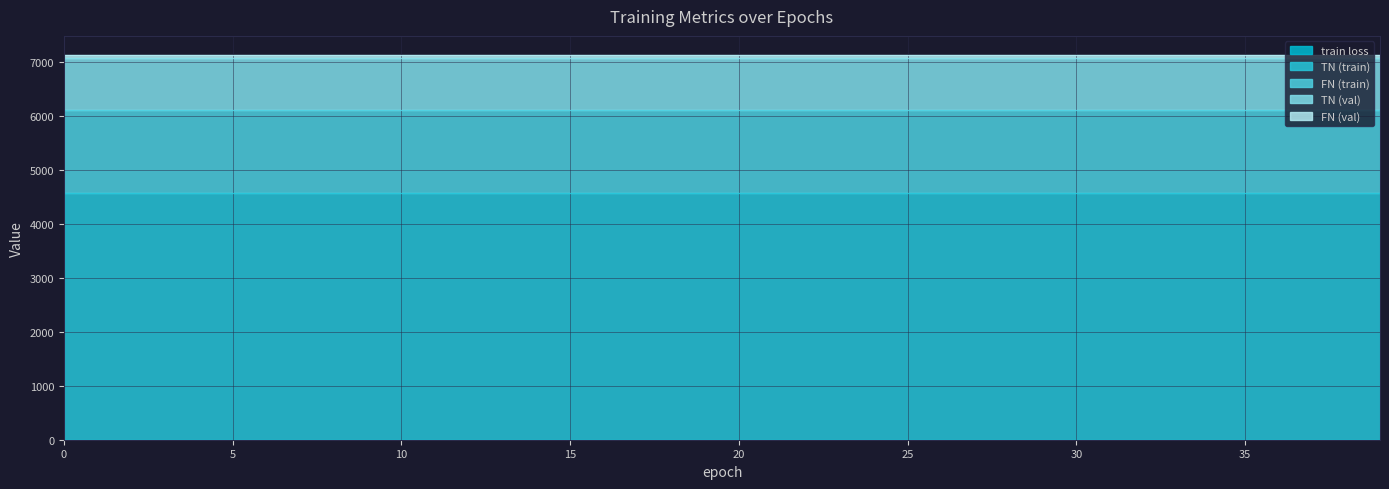

What is the sum of all FN (val) values?

1920.0